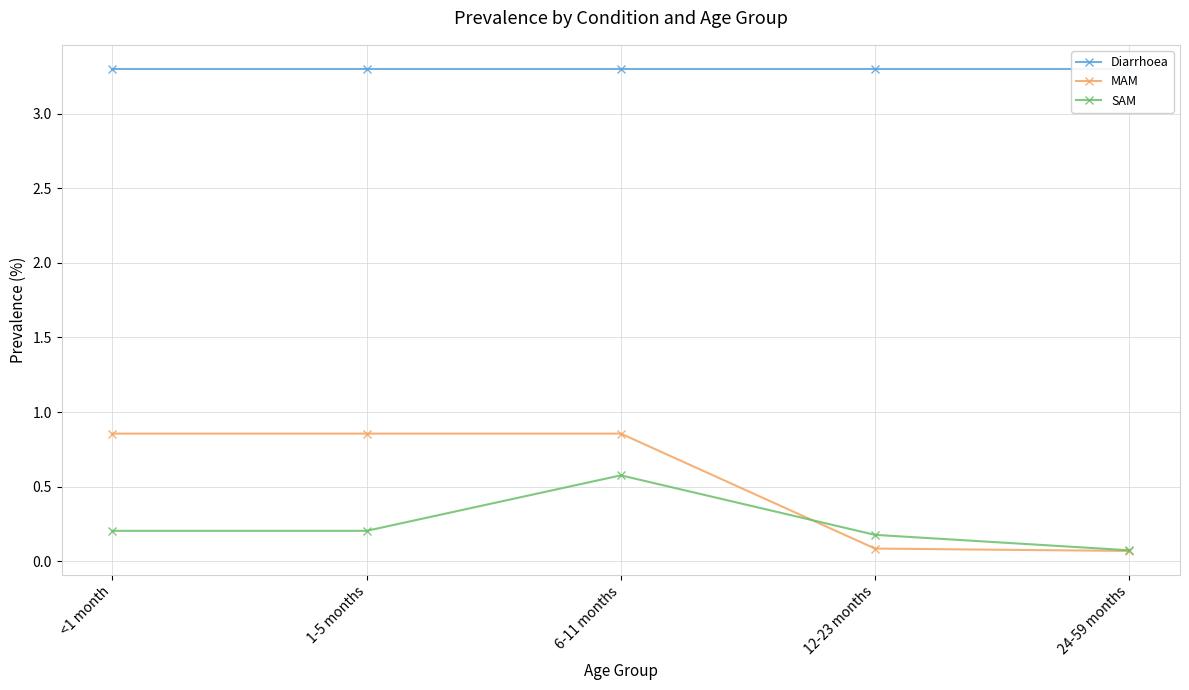

What is the difference between the MAM values at 1-5 months and 24-59 months?

0.8